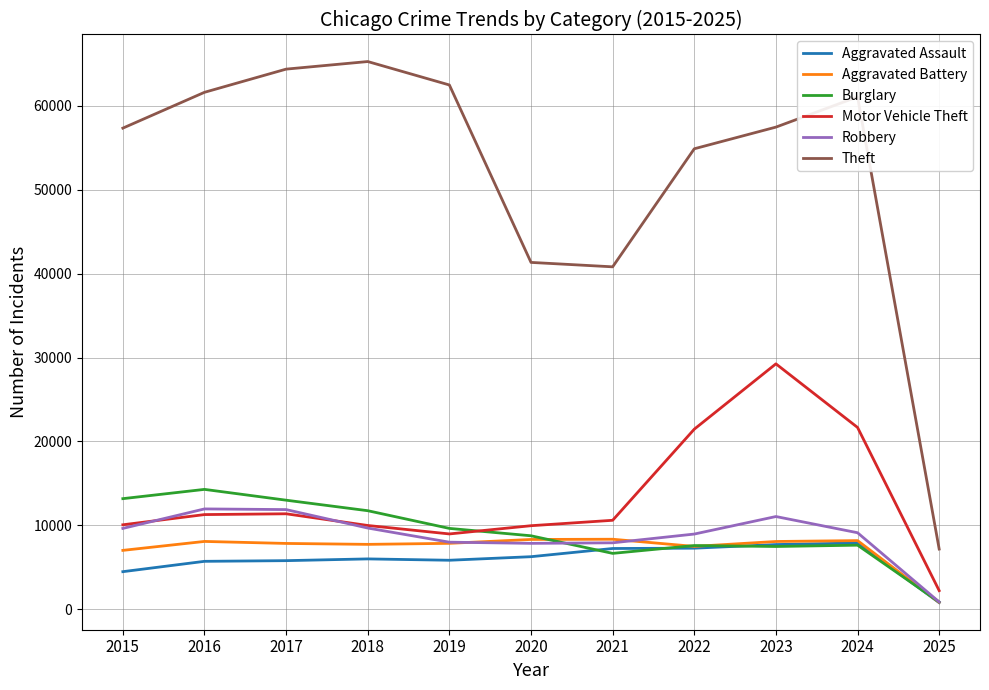

At which label does Robbery first exceed 9121?

2015